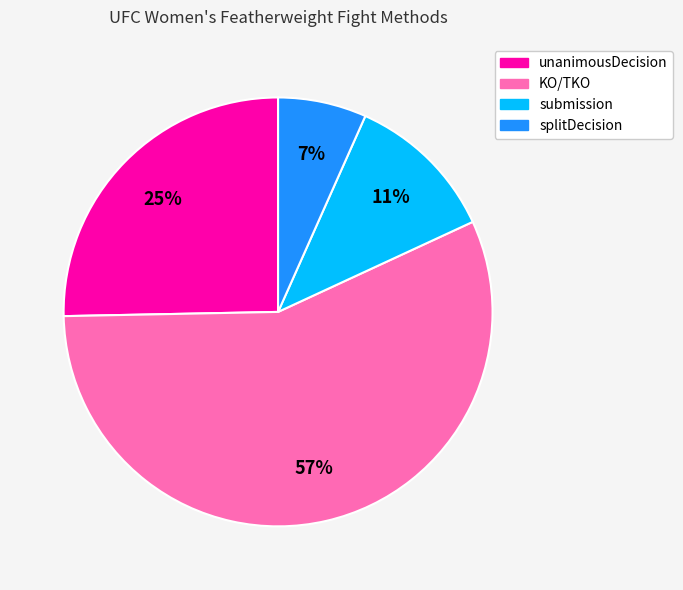

Is there a majority slice in this chart?

Yes